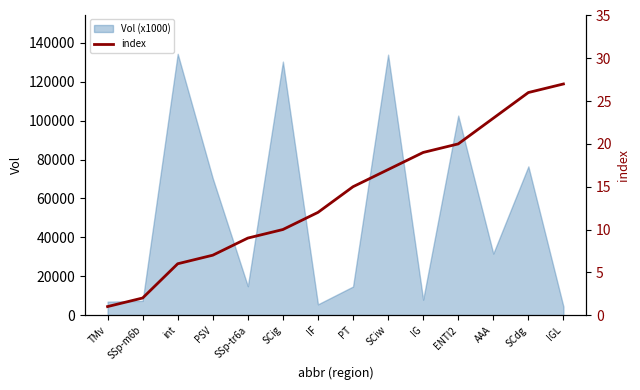

True or false: the data shows 11 at PSV.

False